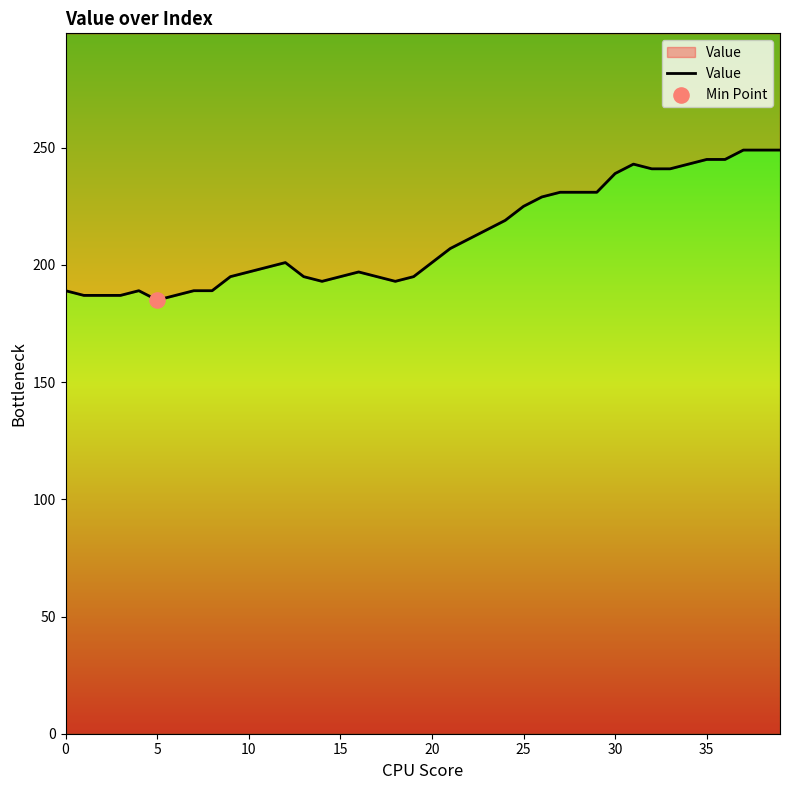

What is the change in value from 28 to 37?

+18